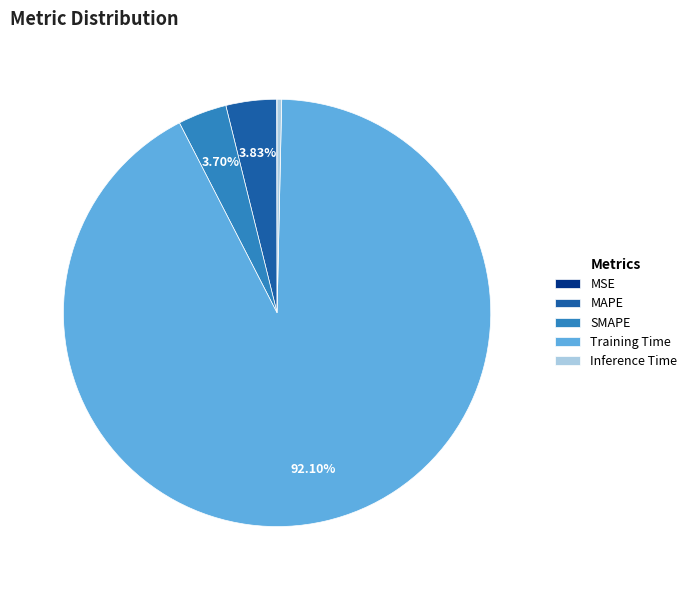

Which category has the biggest portion of the pie?

Training Time